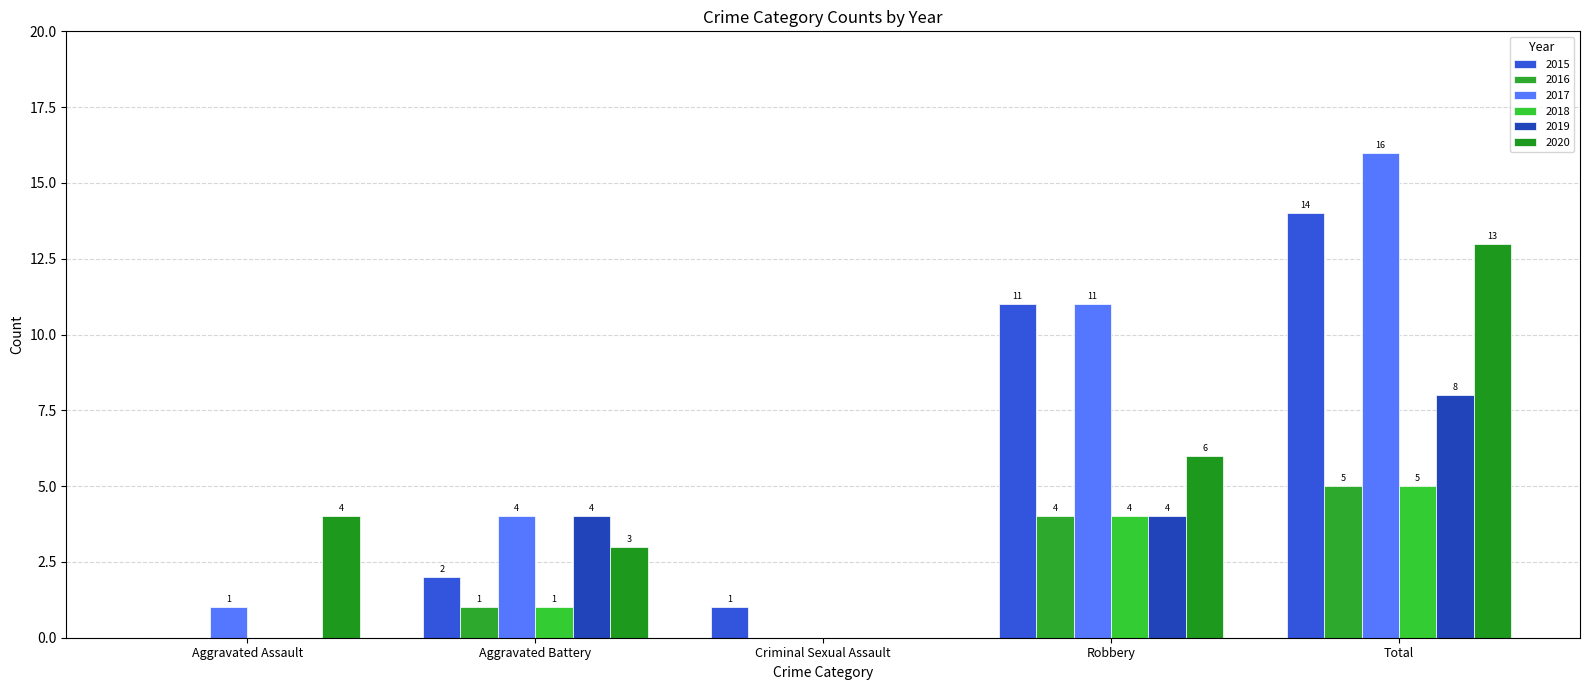

True or false: 2016 has a value of 1 at Aggravated Battery.

True